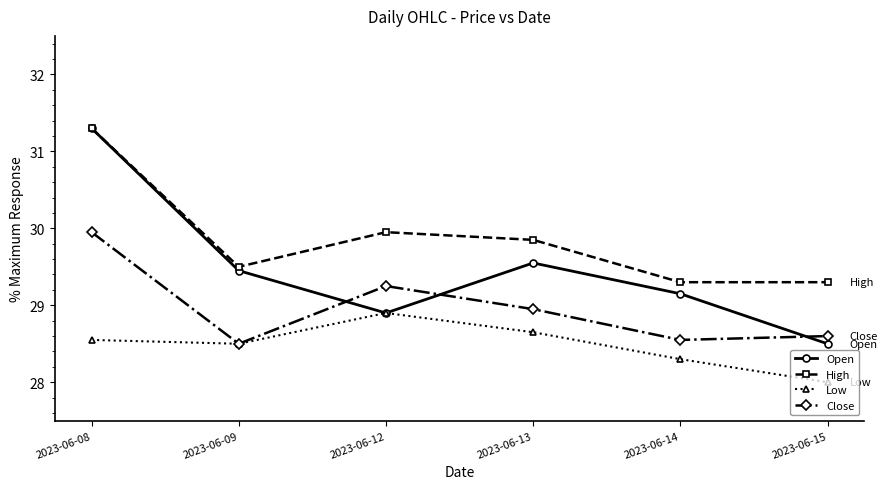

List the series in order of their overall mean, lowest first.

Low, Close, Open, High